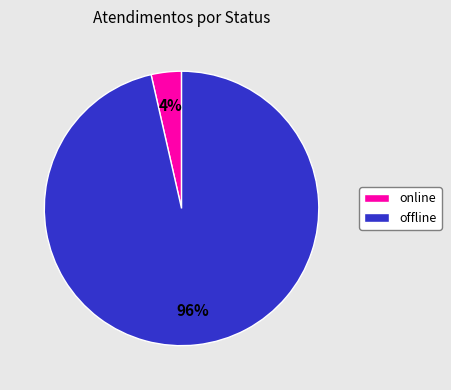

How many segments does this pie chart have?

2